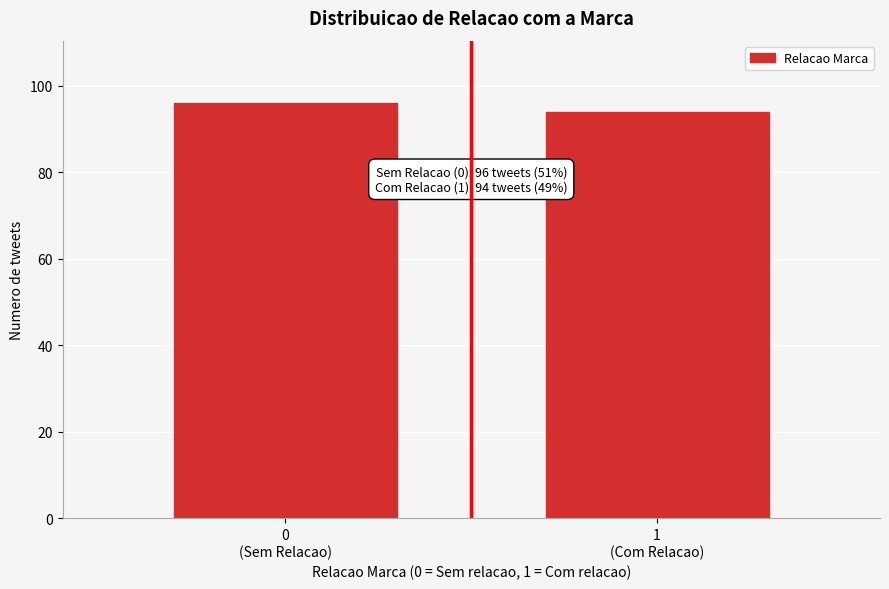

Reading left to right, transcribe all the data shown in this chart.

96	94